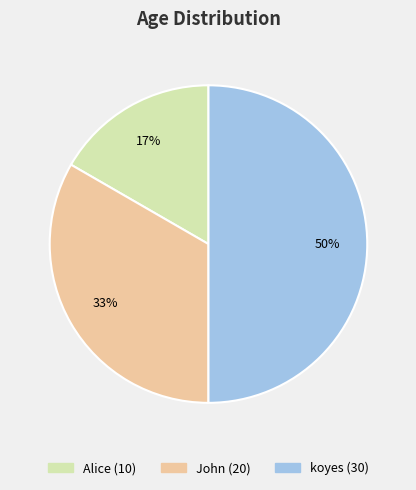

What percentage is the koyes slice, to the nearest percent?

50%